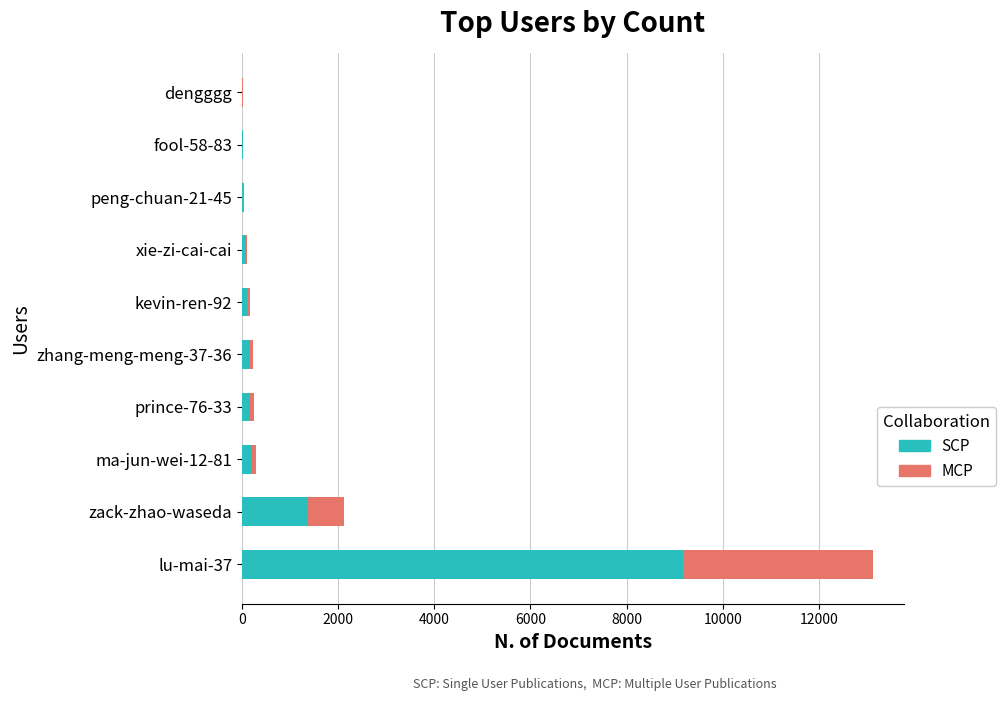

At which category is the sum across all series the highest?

lu-mai-37